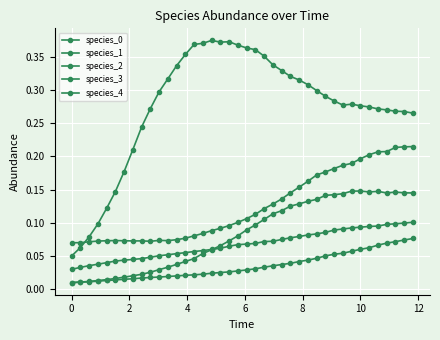

Reading left to right, extract all data points from this chart.

species_0: 0.0	0.0	0.0	0.0	0.0	0.0	0.0	0.0	0.0	0.0	0.1	0.1	0.1	0.1	0.1	0.1	0.1	0.1	0.1	0.1	0.1	0.1	0.1	0.1	0.1	0.1	0.1	0.1	0.1	0.1	0.1	0.1	0.1	0.1	0.1	0.1	0.1	0.1	0.1	0.1
species_1: 0.1	0.1	0.1	0.1	0.1	0.1	0.1	0.1	0.1	0.1	0.1	0.1	0.1	0.1	0.1	0.1	0.1	0.1	0.1	0.1	0.1	0.1	0.1	0.1	0.1	0.1	0.2	0.2	0.2	0.2	0.2	0.2	0.2	0.2	0.2	0.2	0.2	0.2	0.2	0.2
species_2: 0.0	0.0	0.0	0.0	0.0	0.0	0.0	0.0	0.0	0.0	0.0	0.0	0.0	0.0	0.0	0.1	0.1	0.1	0.1	0.1	0.1	0.1	0.1	0.1	0.1	0.1	0.1	0.1	0.1	0.1	0.1	0.1	0.1	0.1	0.1	0.1	0.1	0.1	0.1	0.1
species_3: 0.0	0.0	0.0	0.0	0.0	0.0	0.0	0.0	0.0	0.0	0.0	0.0	0.0	0.0	0.0	0.0	0.0	0.0	0.0	0.0	0.0	0.0	0.0	0.0	0.0	0.0	0.0	0.0	0.0	0.1	0.1	0.1	0.1	0.1	0.1	0.1	0.1	0.1	0.1	0.1
species_4: 0.1	0.1	0.1	0.1	0.1	0.1	0.2	0.2	0.2	0.3	0.3	0.3	0.3	0.4	0.4	0.4	0.4	0.4	0.4	0.4	0.4	0.4	0.4	0.3	0.3	0.3	0.3	0.3	0.3	0.3	0.3	0.3	0.3	0.3	0.3	0.3	0.3	0.3	0.3	0.3